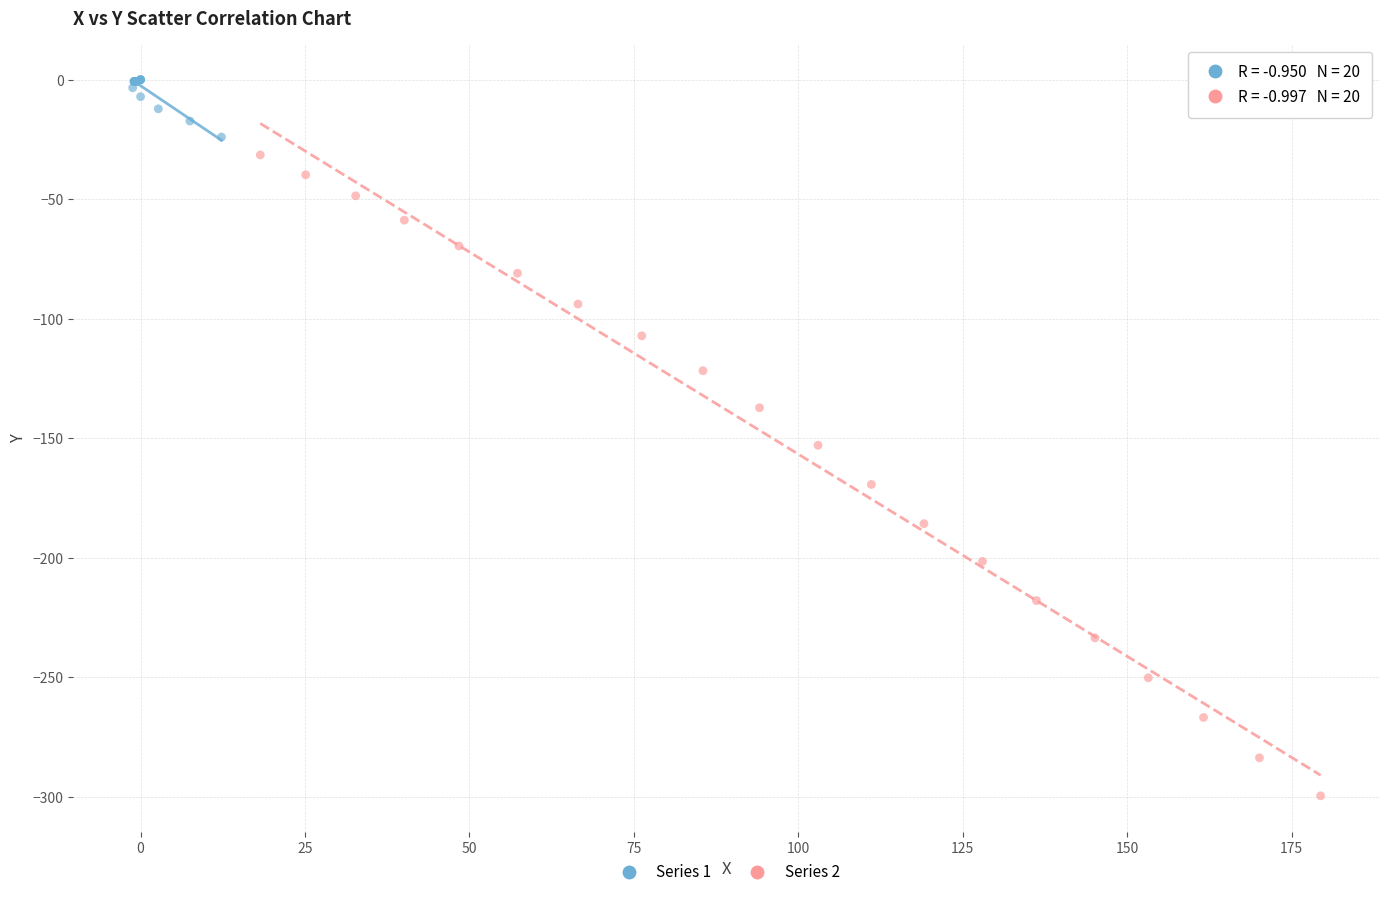

Which series reaches the minimum Y coordinate?

Series 2